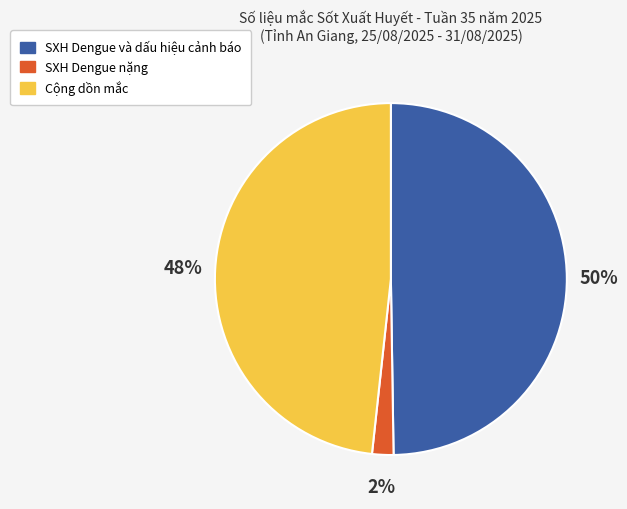

How many segments does this pie chart have?

3